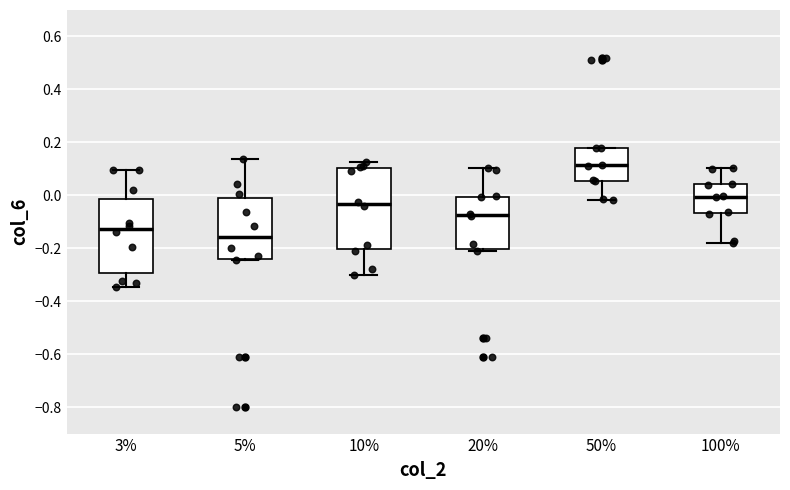

Which box is the tallest, from its lower edge to its upper edge?

10%